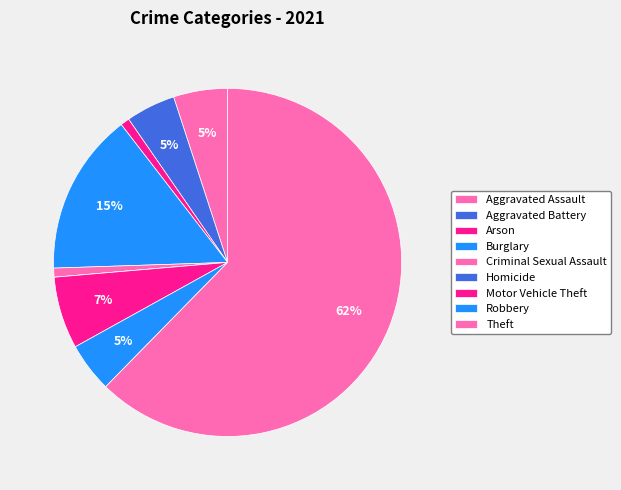

Between Motor Vehicle Theft and Burglary, which is larger?

Burglary